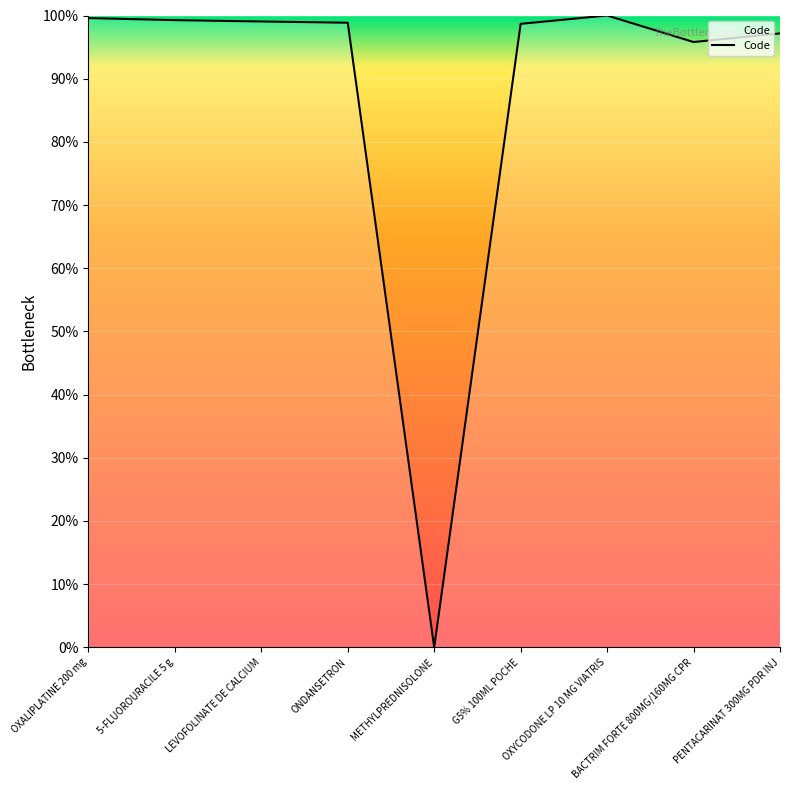

At which label is the value closest to 50?

BACTRIM FORTE 800MG/160MG CPR